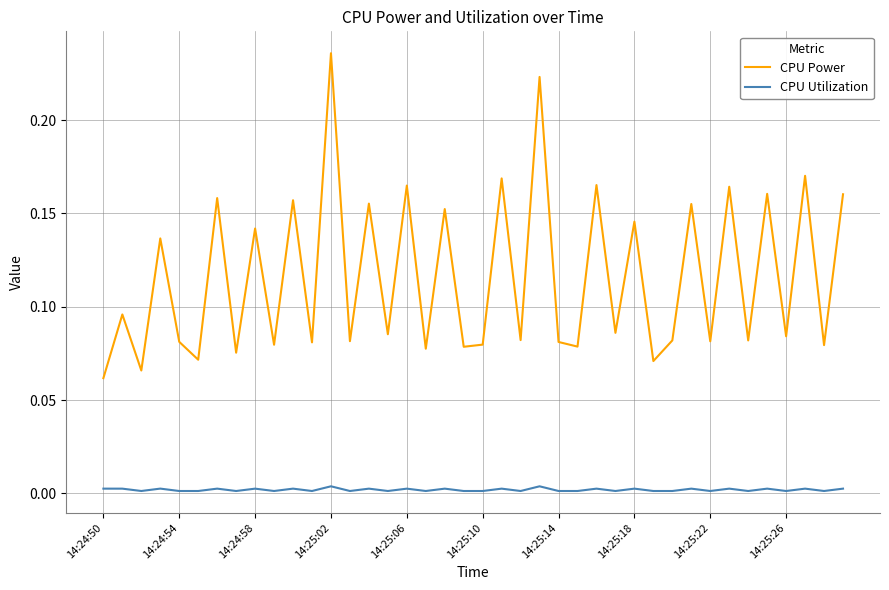

True or false: CPU Utilization and CPU Power cross at least once.

False